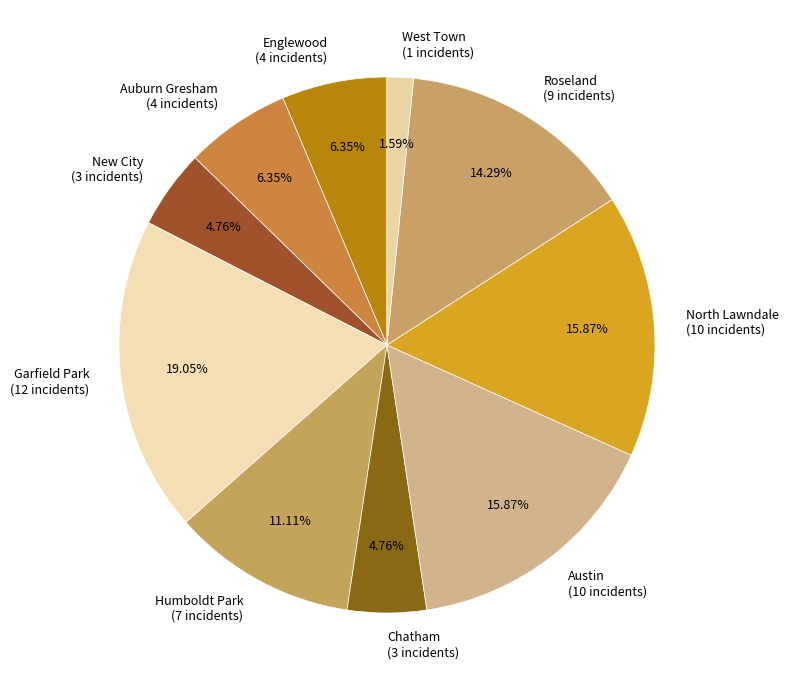

Count the number of slices in the pie.

10